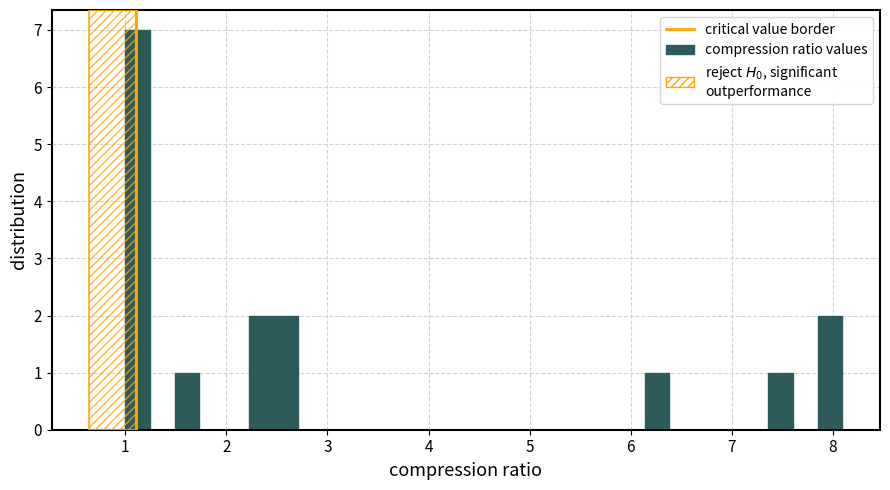

Around what value on the x-axis is the tallest bar? Give the approximate position of its centre, as read against the axis.

1.1